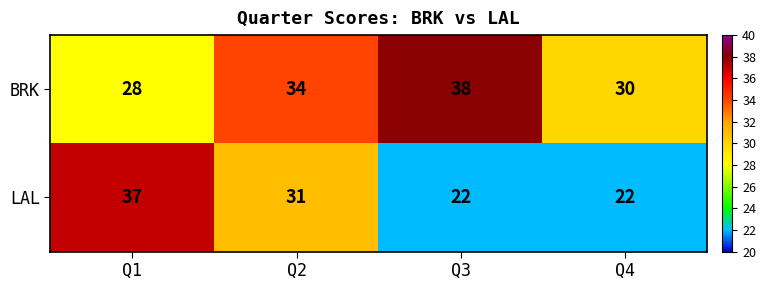

The BRK series shows 17 at Q1. True or false?

False